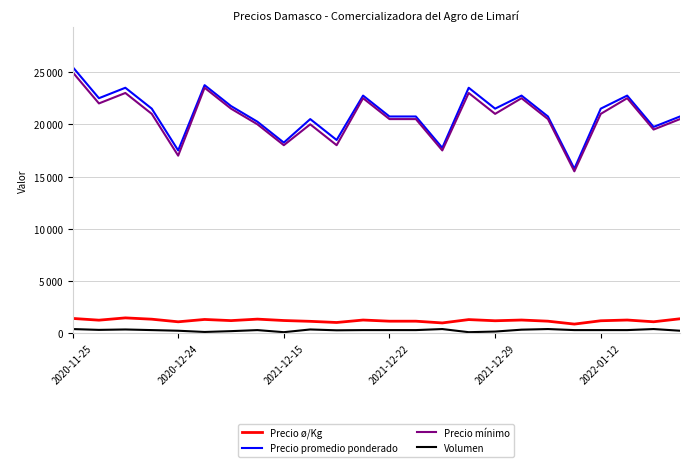

What are all the series names shown in the legend?

Precio ø/Kg, Precio promedio ponderado, Precio mínimo, Volumen